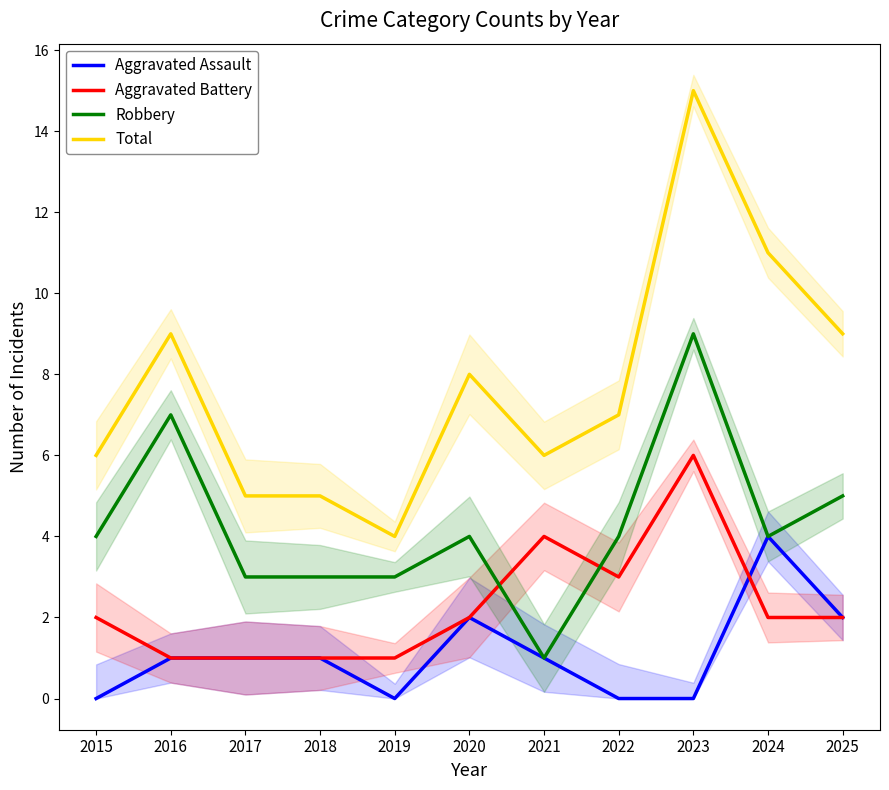

Between 2016 and 2025, which series saw the biggest shift?

Robbery